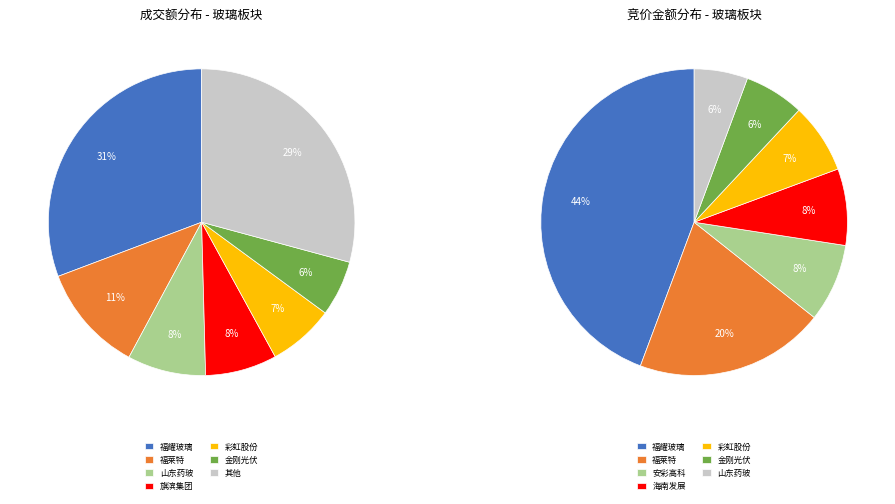

True or false: 金刚光伏 accounts for 6% of the total.

True